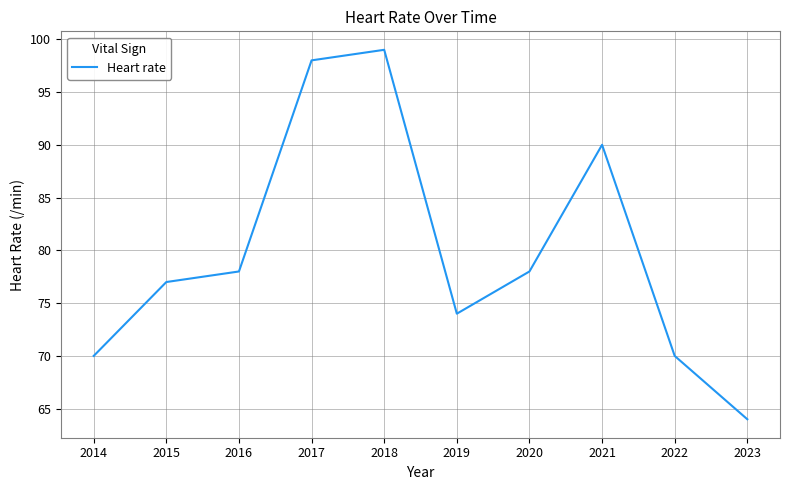

How many values are between 70 and 90?

7